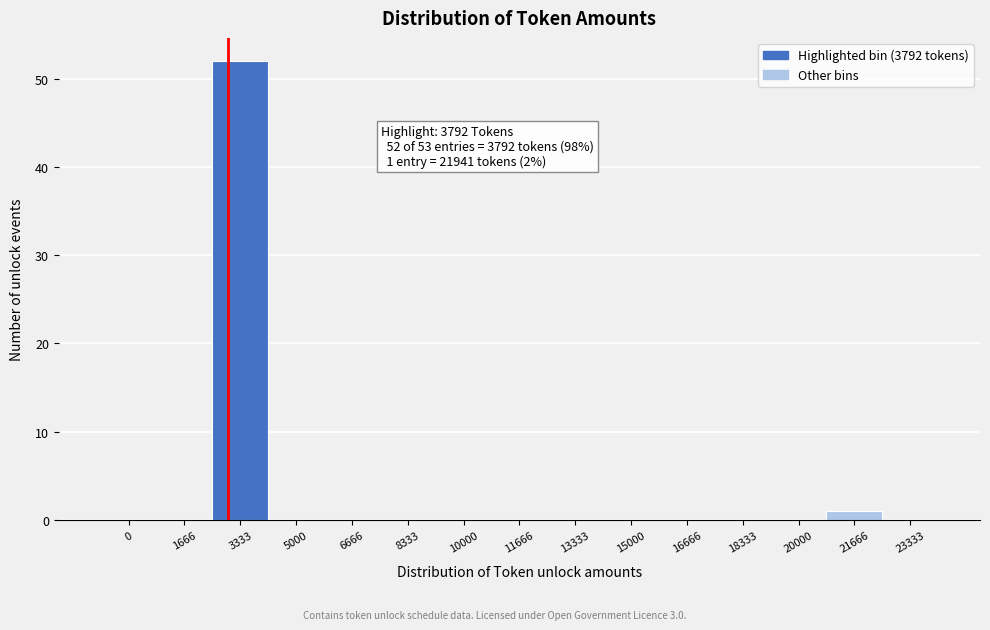

Reading left to right, extract all data points from this chart.

0=0	1666=0	3333=52	5000=0	6666=0	8333=0	10000=0	11666=0	13333=0	15000=0	16666=0	18333=0	20000=0	21666=1	23333=0